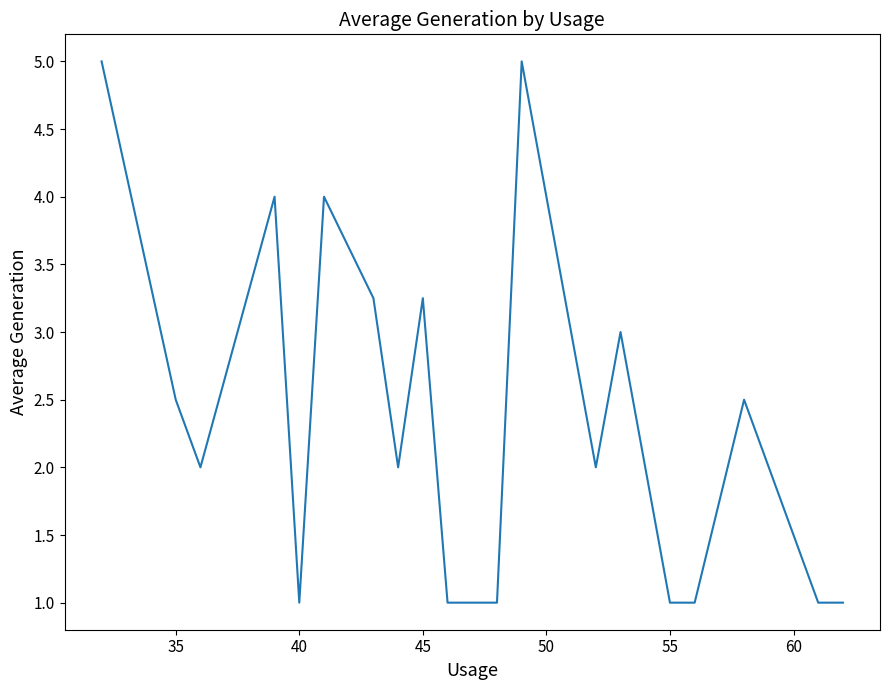

How many series are shown in this chart?

1